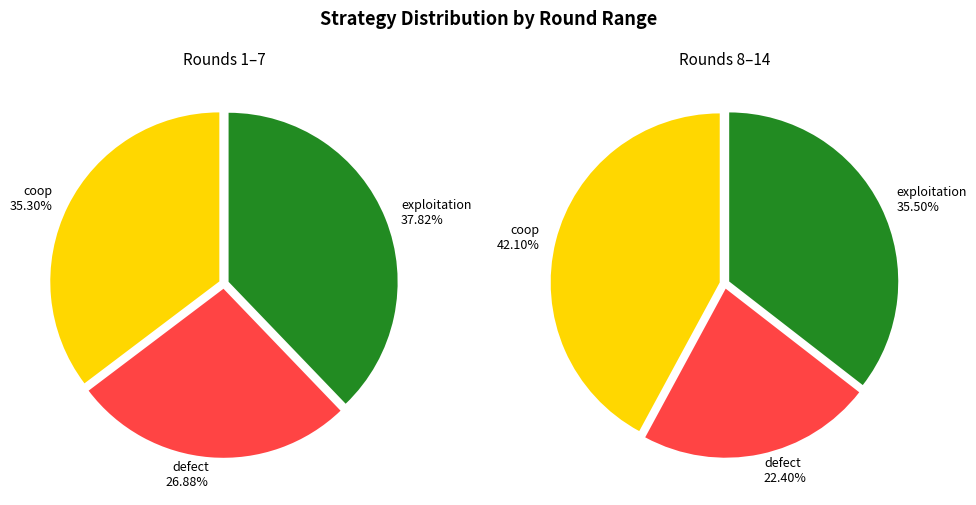

Rank the categories by value from lowest to highest.

defect, coop, exploitation